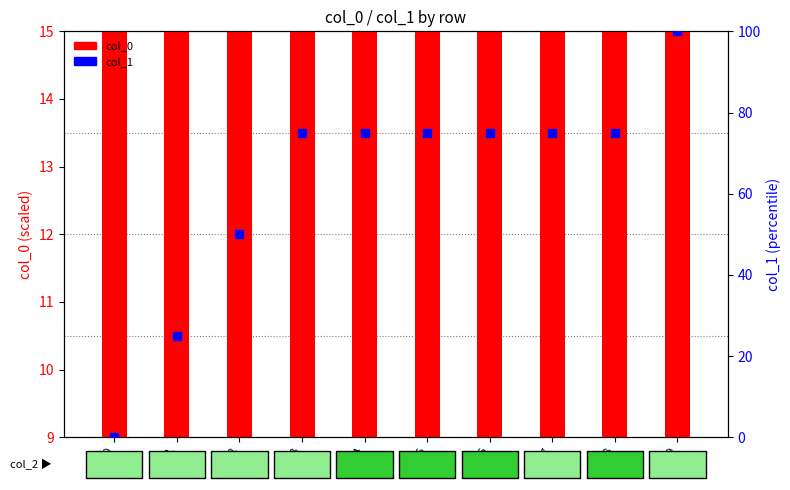

Which series has the largest Y range (max minus min)?

col_1